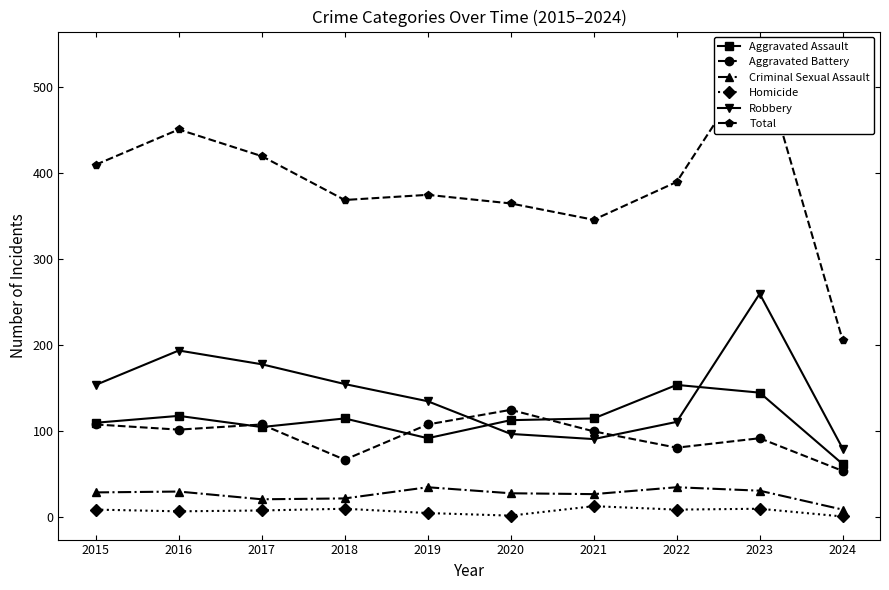

How many interior local peaks does the Homicide series have?

3